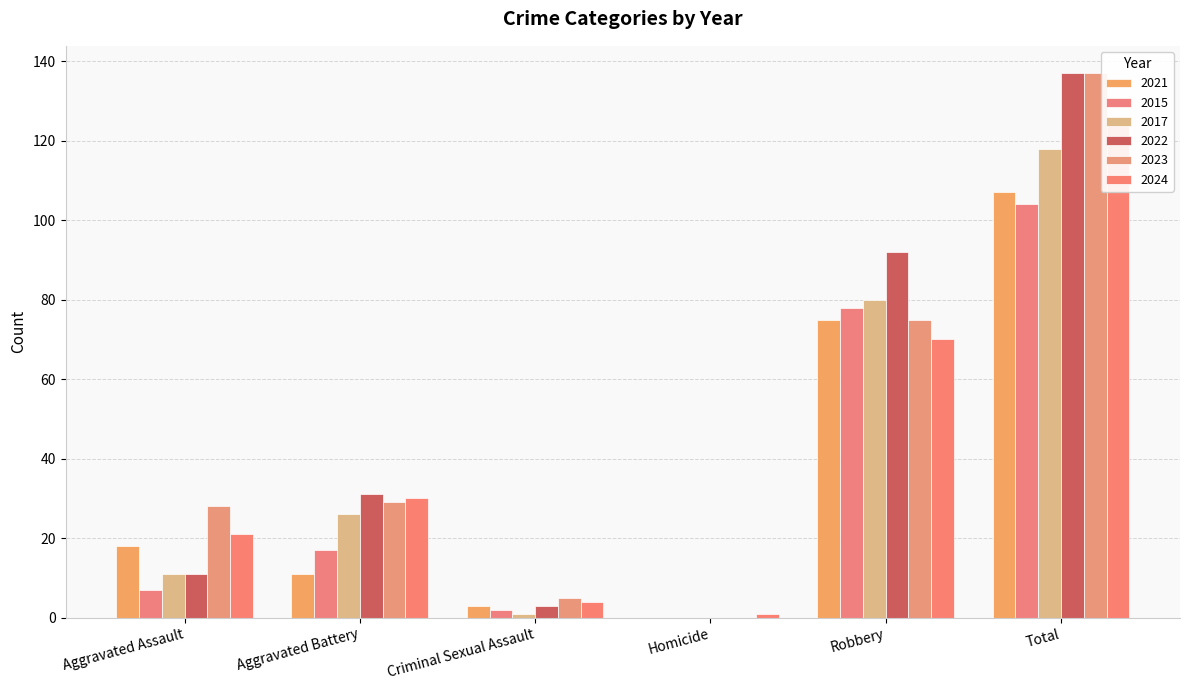

Which series has the largest total across all categories?

2022